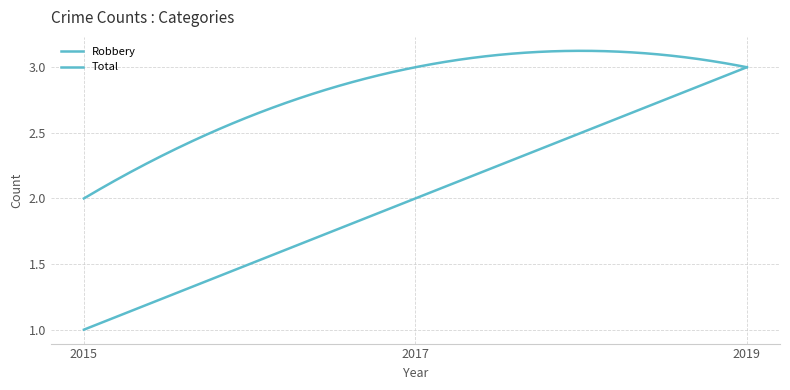

Rank the series by their average value, from lowest to highest.

Robbery, Total